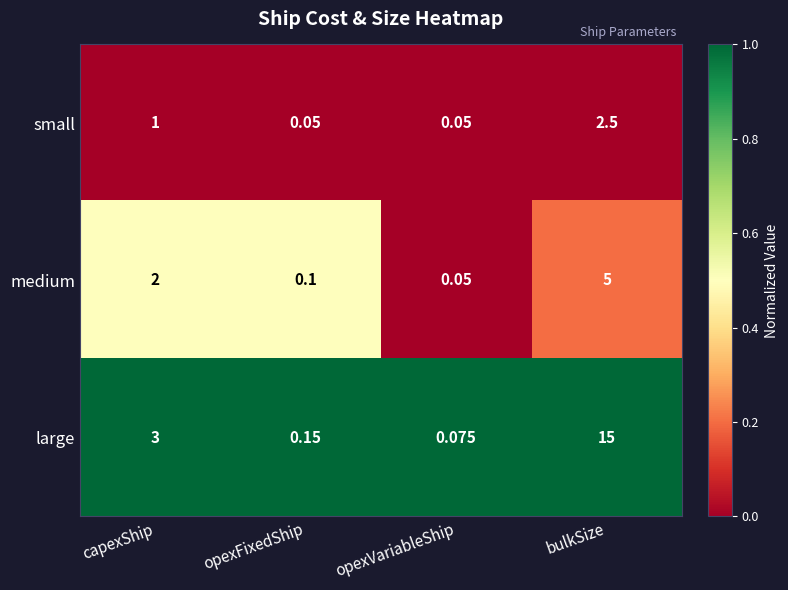

List the series in order of their peak value, highest first.

large, medium, small